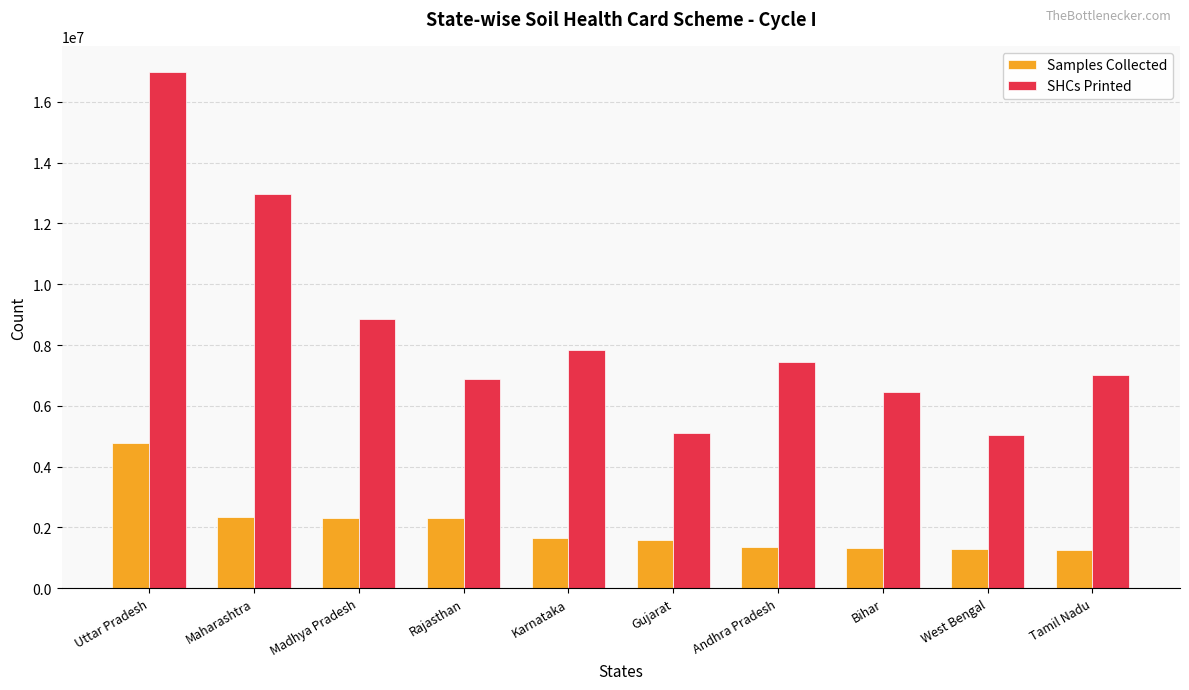

How many values in the Samples Collected series are below 1665765?

5